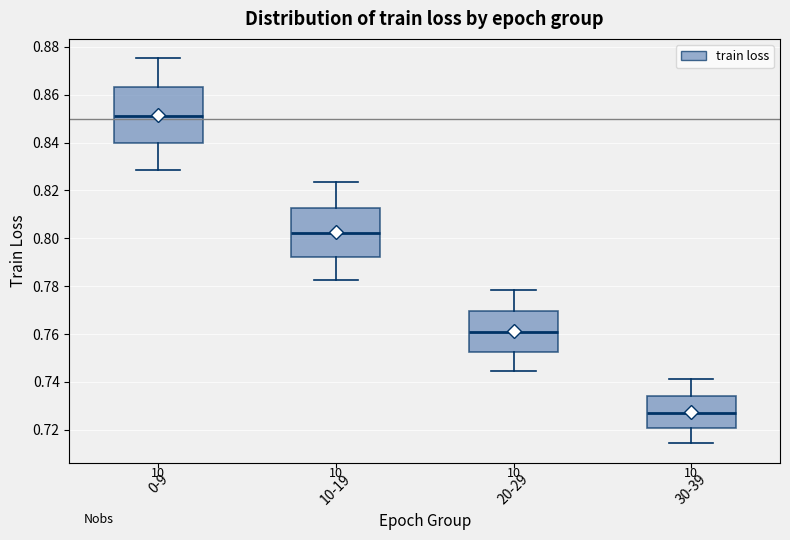

Reading left to right, read every box against the y-axis: the position of its median line, the range the box covers, and the ends of its whiskers. The values are not printed on the chart, so give them approximately, as read against the axis.

0-9: median 0.852, box 0.840 to 0.864, whiskers 0.828 to 0.876
10-19: median 0.802, box 0.792 to 0.812, whiskers 0.782 to 0.824
20-29: median 0.760, box 0.752 to 0.770, whiskers 0.744 to 0.778
30-39: median 0.728, box 0.720 to 0.734, whiskers 0.714 to 0.742